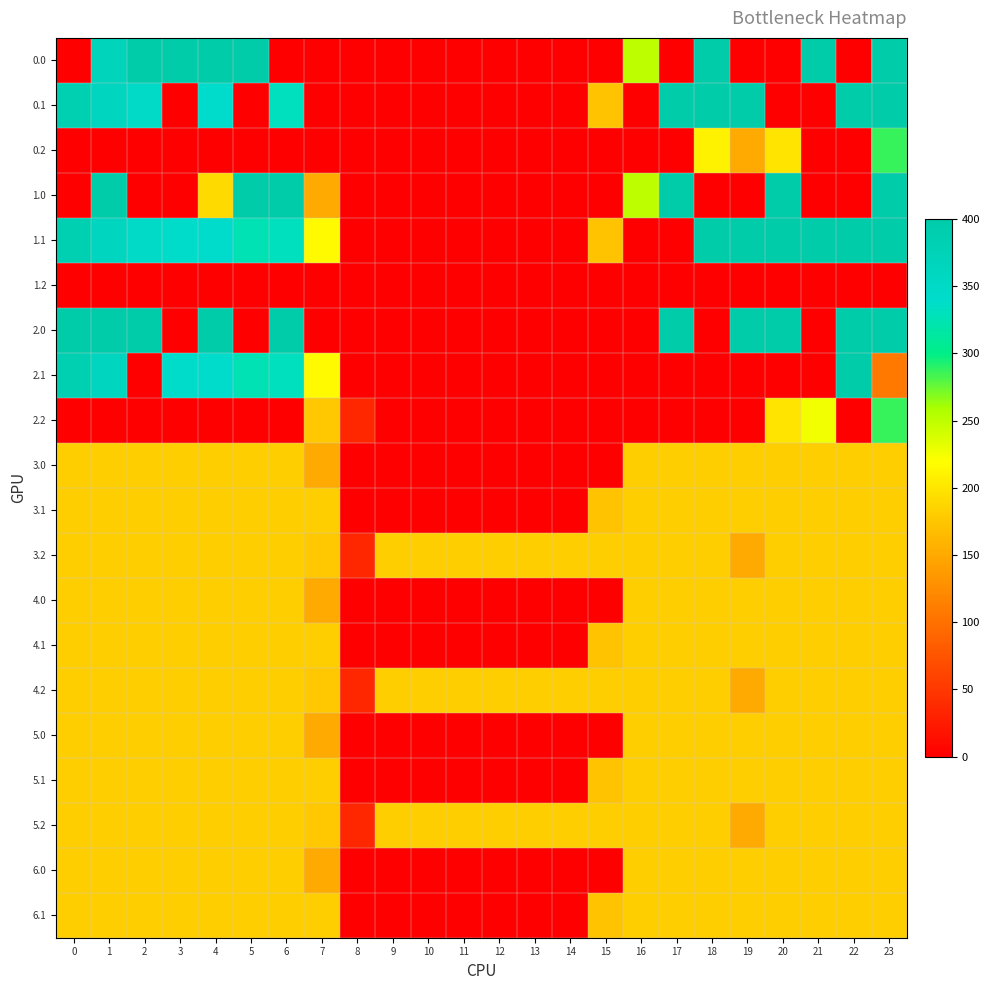

What is the greatest value displayed?

400.0